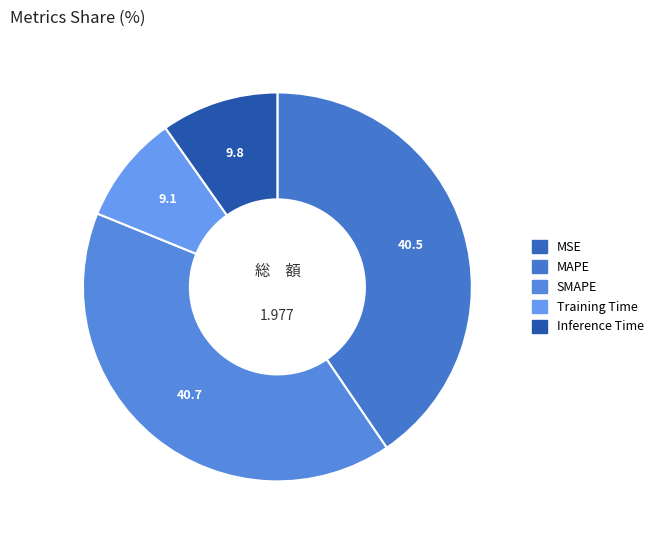

What percentage is NOT represented by MAPE?

59.5%